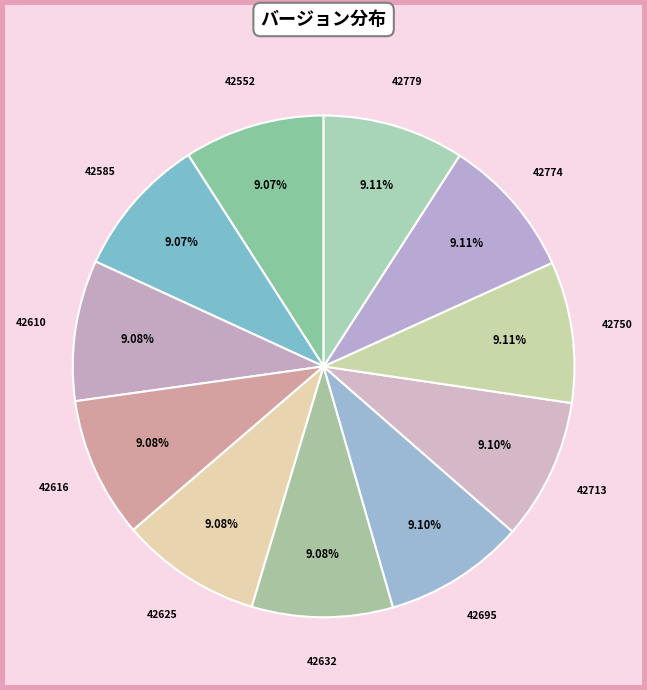

What is the ratio of the value at 42750 to the value at 42552?

1.0